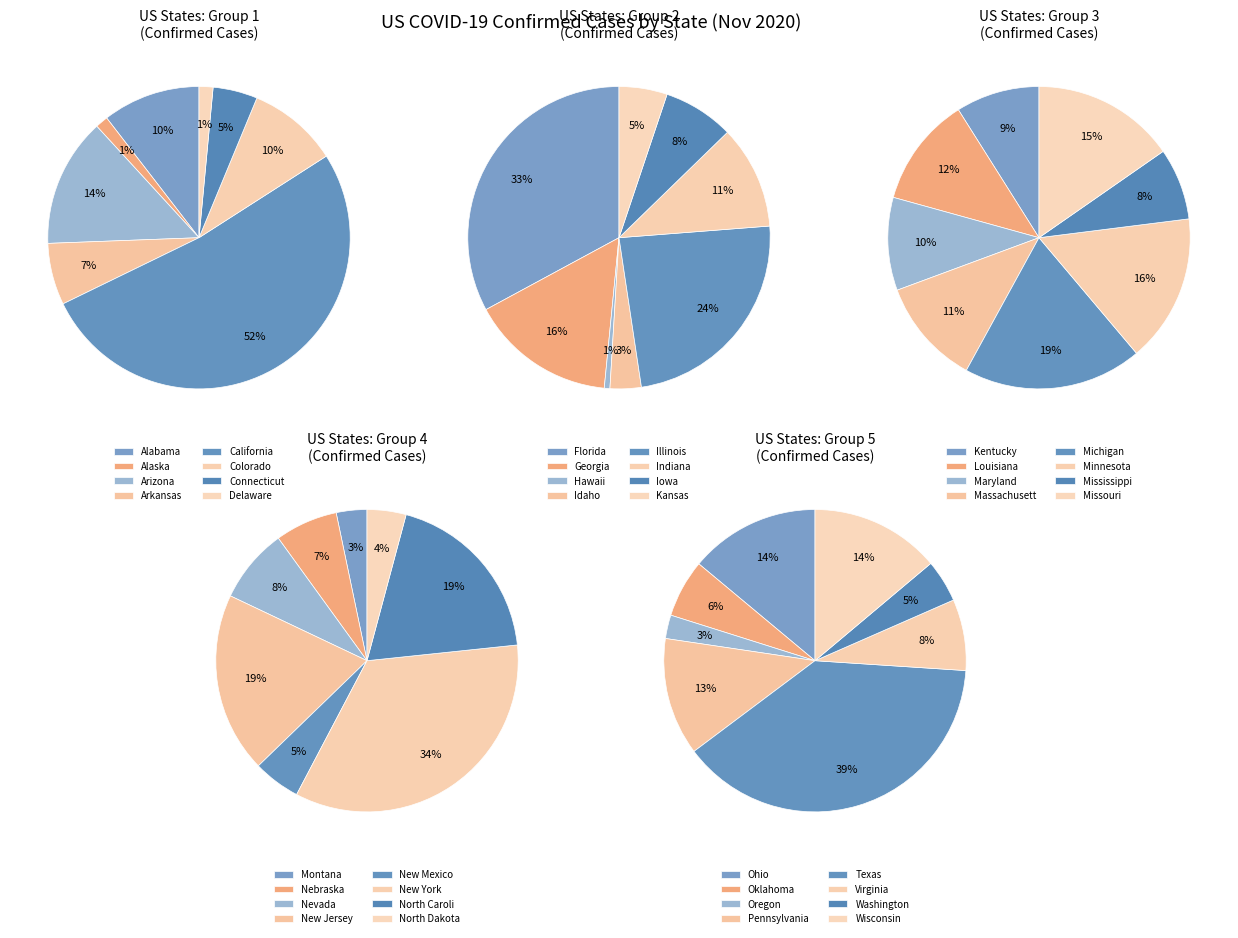

Count the number of slices in the pie.

40